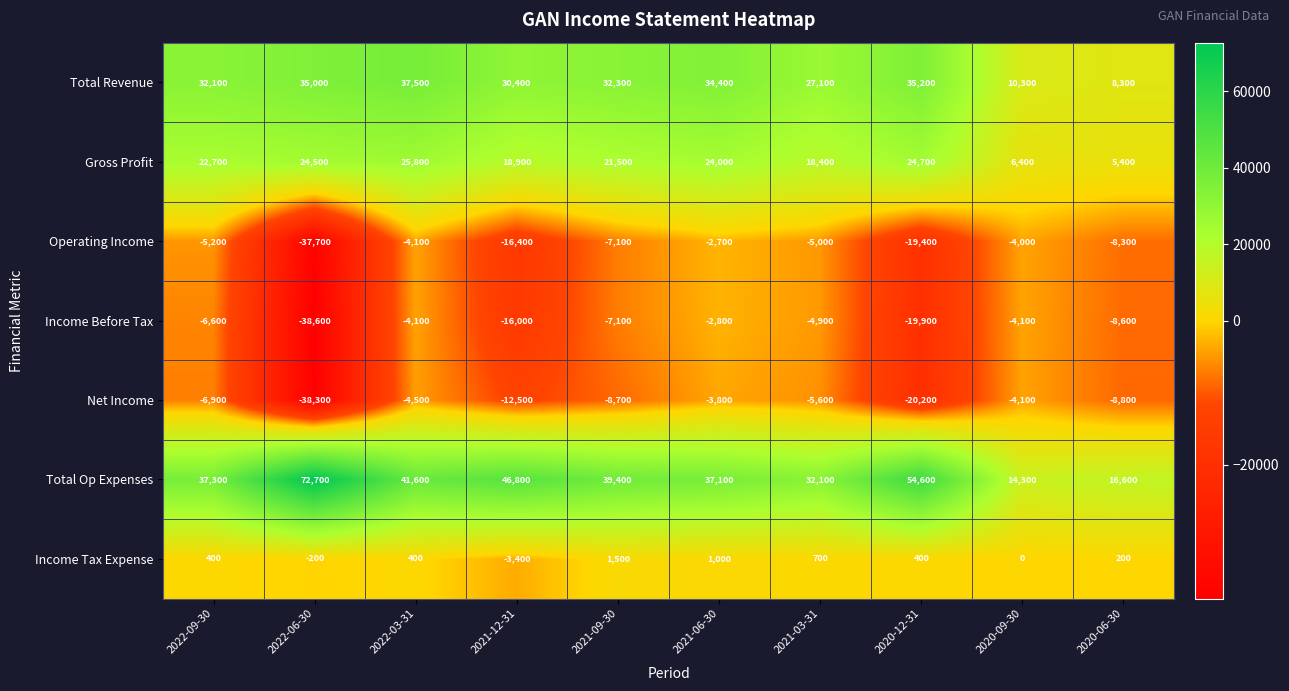

What is the difference between the Operating Income values at 2022-09-30 and 2021-06-30?

2500